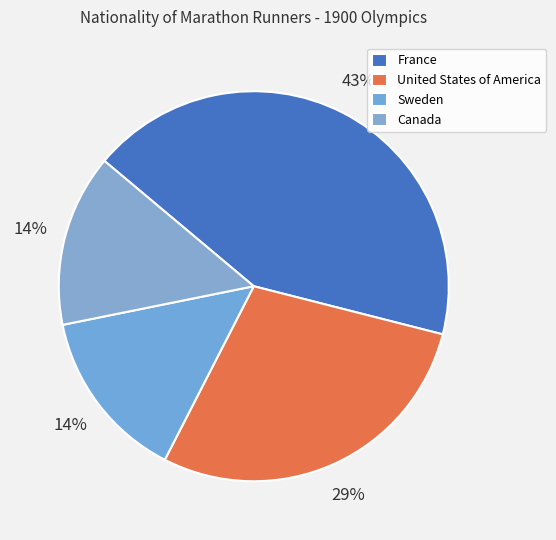

To the nearest percent, what is the difference between the largest and smallest slice percentages?

29%